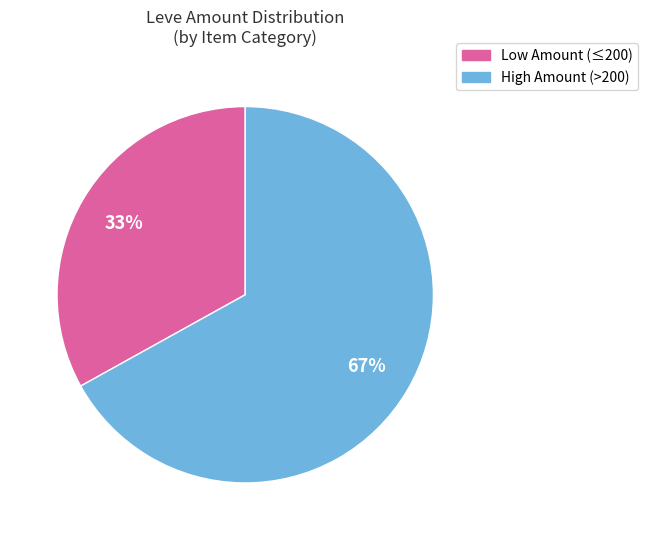

True or false: Low Amount (≤200) accounts for 33% of the total.

True